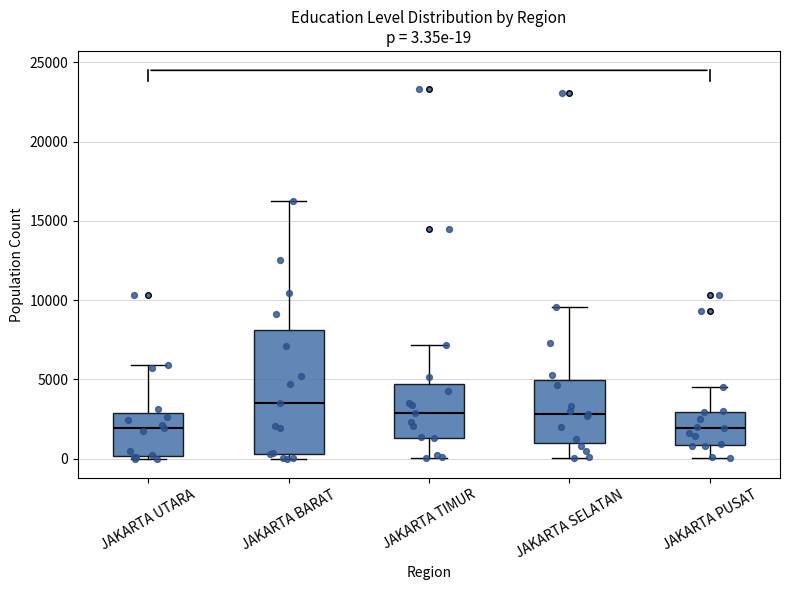

Comparing the boxes themselves (not the whiskers), which one is the tallest?

JAKARTA BARAT